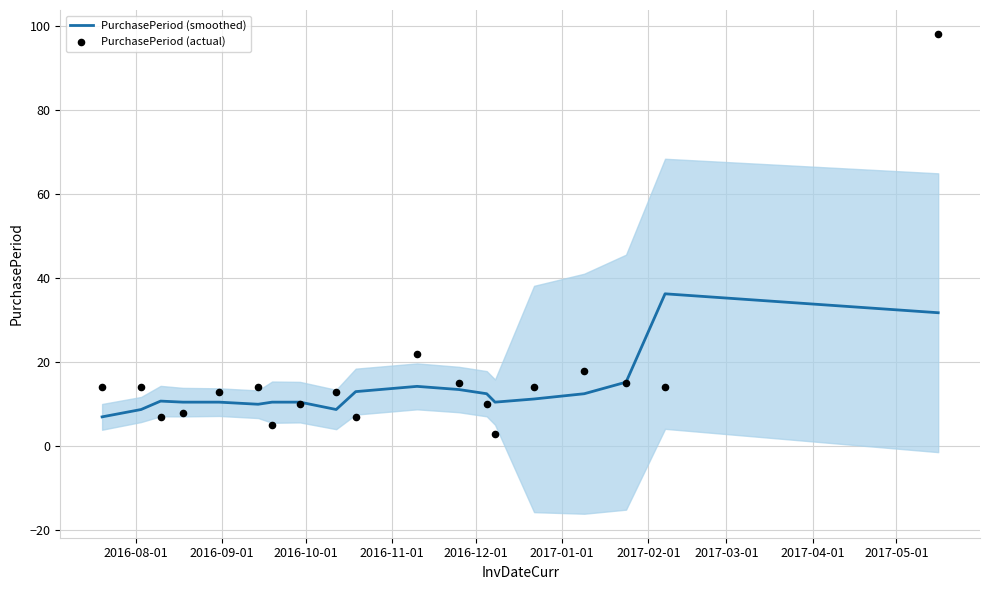

Is the value of PurchasePeriod (smoothed) at 2016-11-01 greater than the value of PurchasePeriod (actual) at 2016-11-01?

Yes